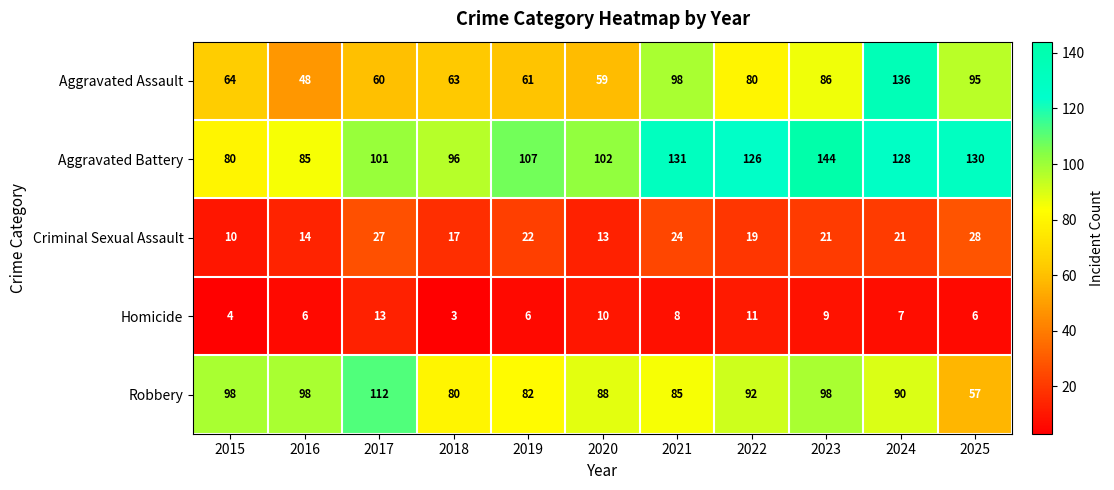

How many distinct data groups are displayed?

5